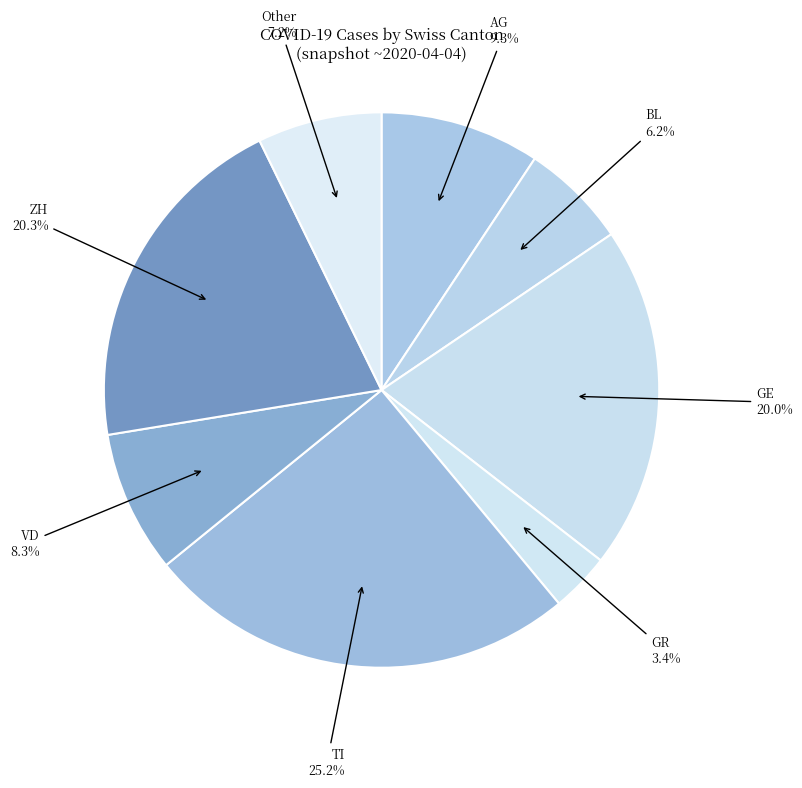

To the nearest percent, what portion does GR represent?

3%